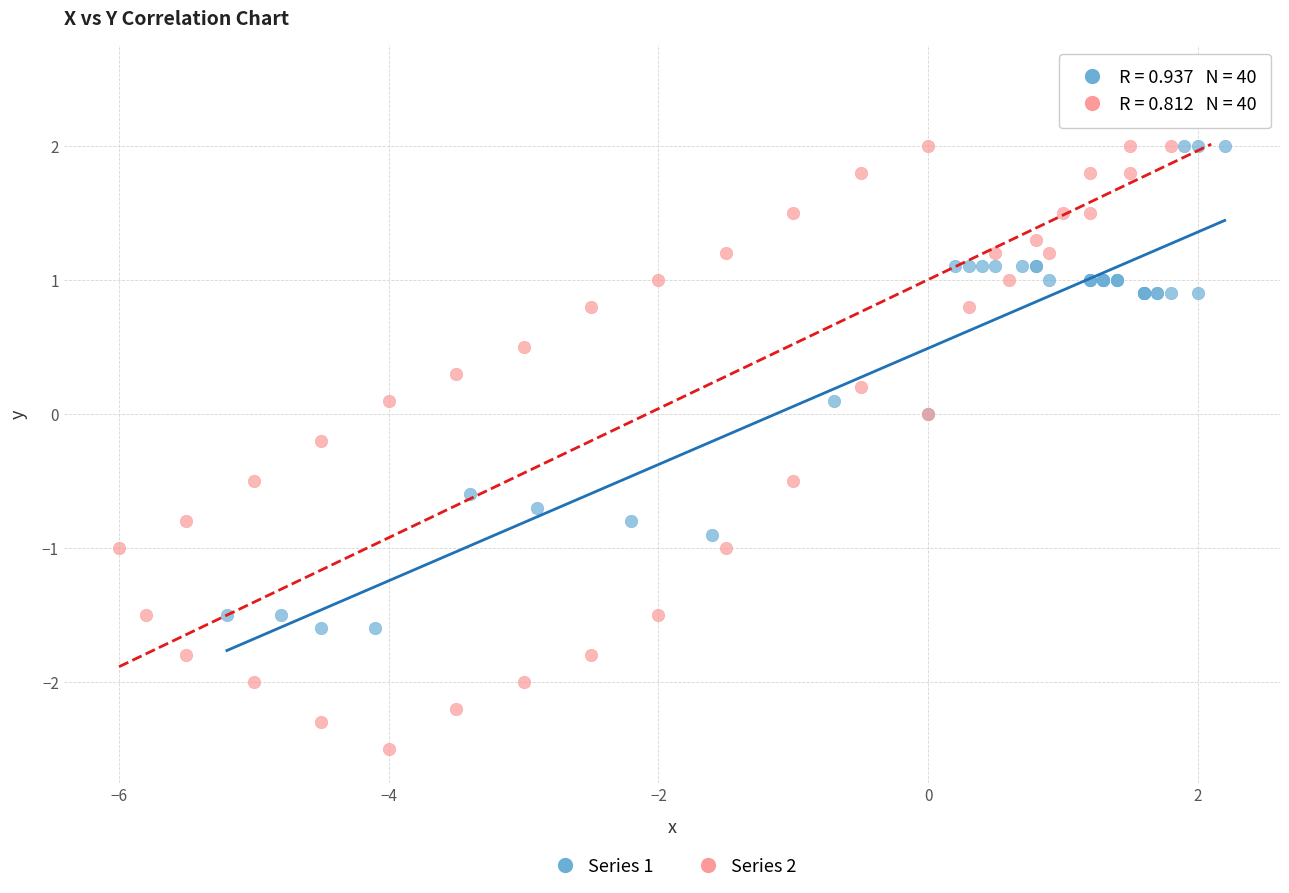

Which series contains the highest Y value?

Series 2